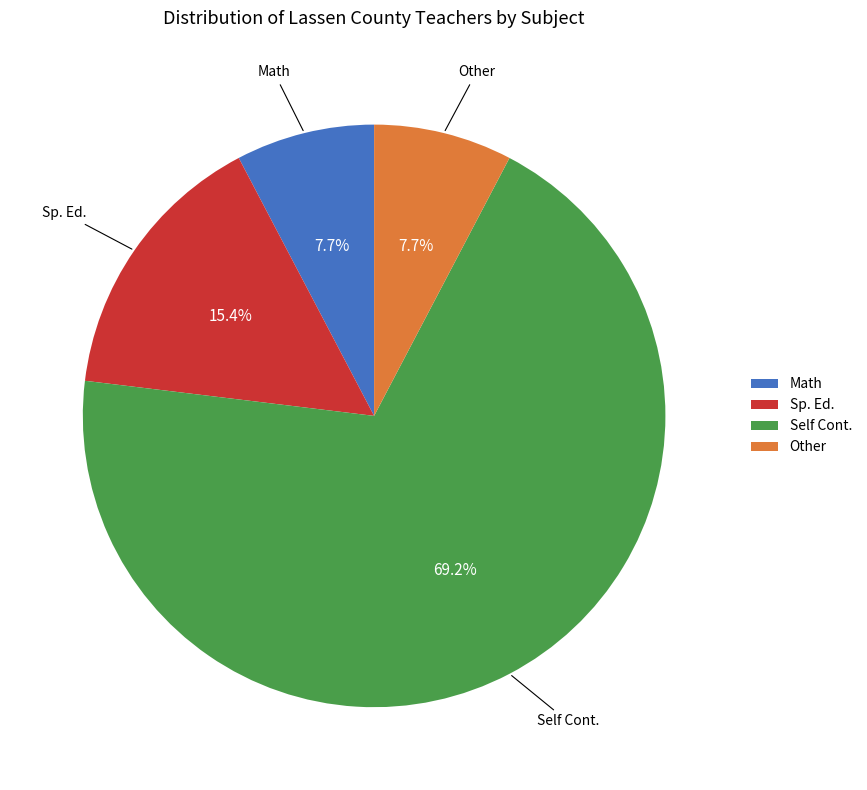

Is Self Cont. the majority of the pie?

Yes